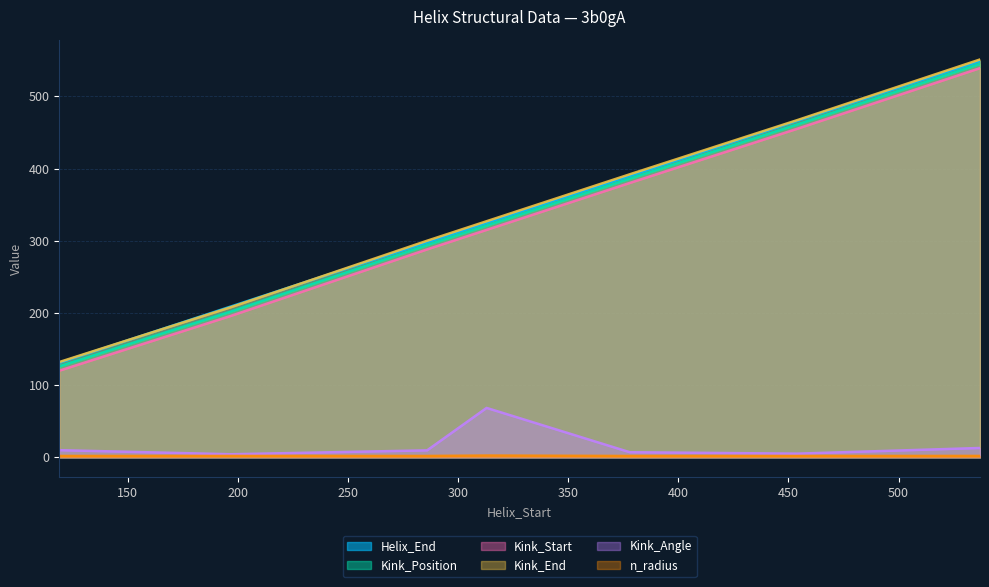

True or false: Kink_Position and Helix_End intersect in this chart.

False